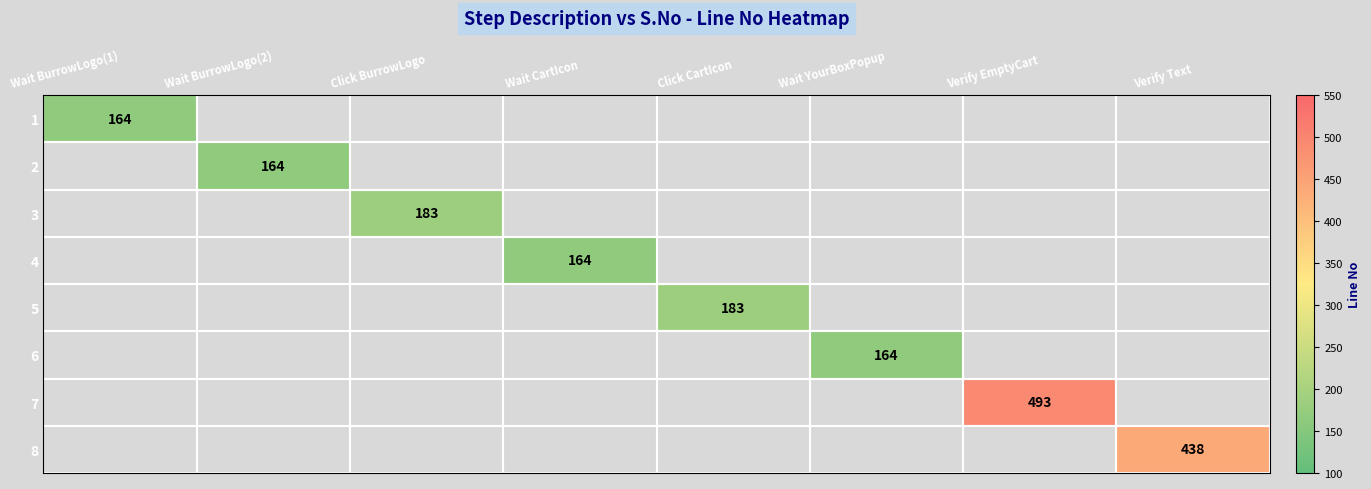

The value of 8 at Verify Text is 438. True or false?

True